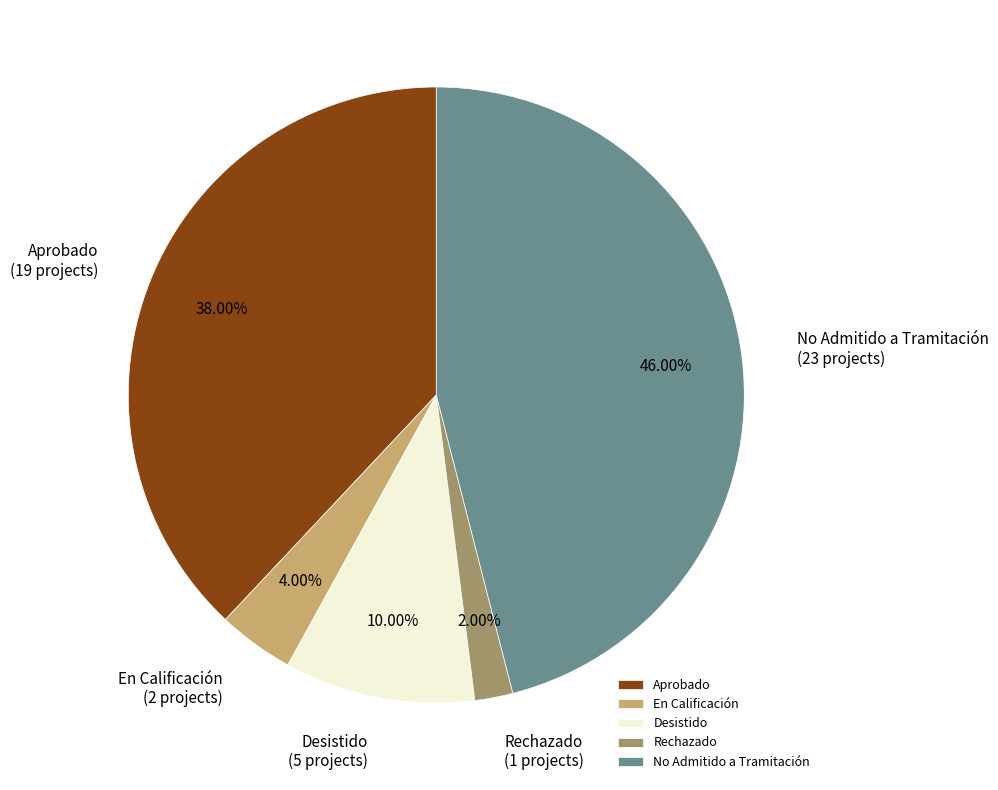

What is the ratio of the value at En Calificación (2 projects) to the value at Rechazado (1 projects)?

2.0